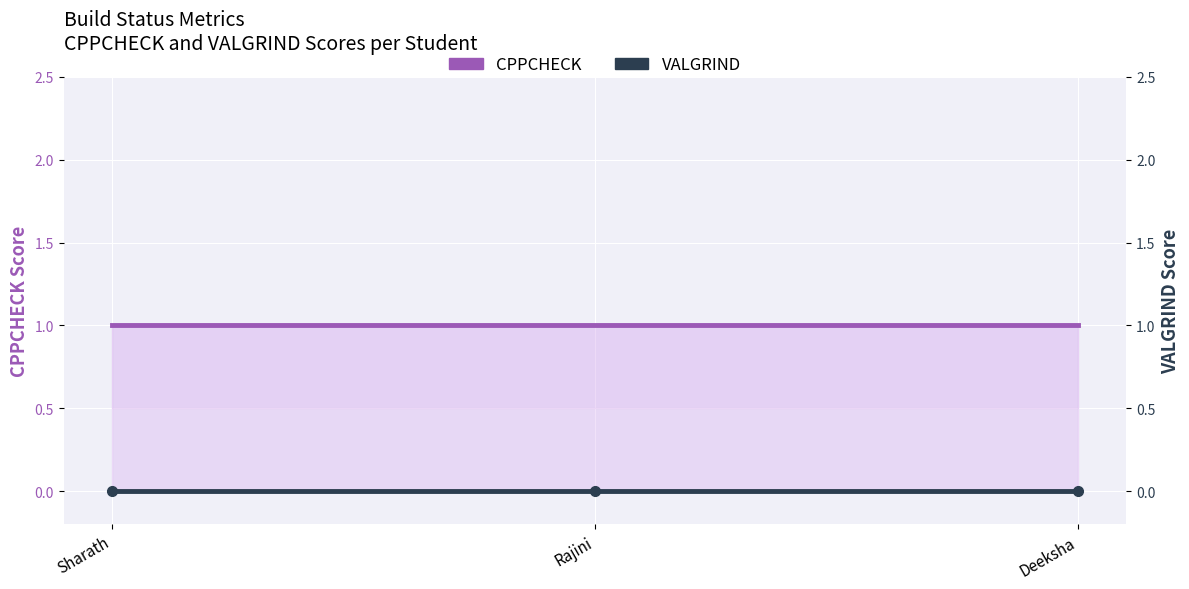

What is the value of the CPPCHECK point at the 1st from the left?

1